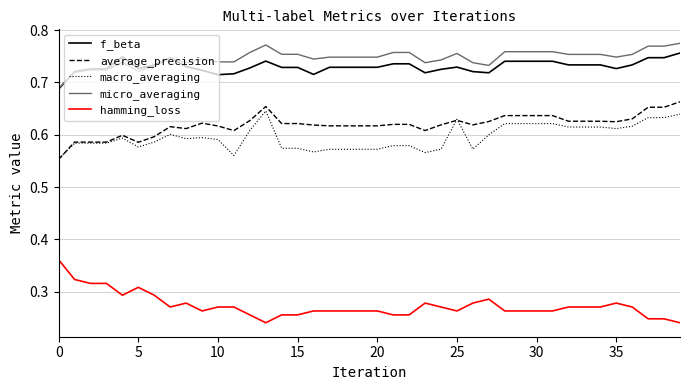

What are all the series names shown in the legend?

f_beta, average_precision, macro_averaging, micro_averaging, hamming_loss